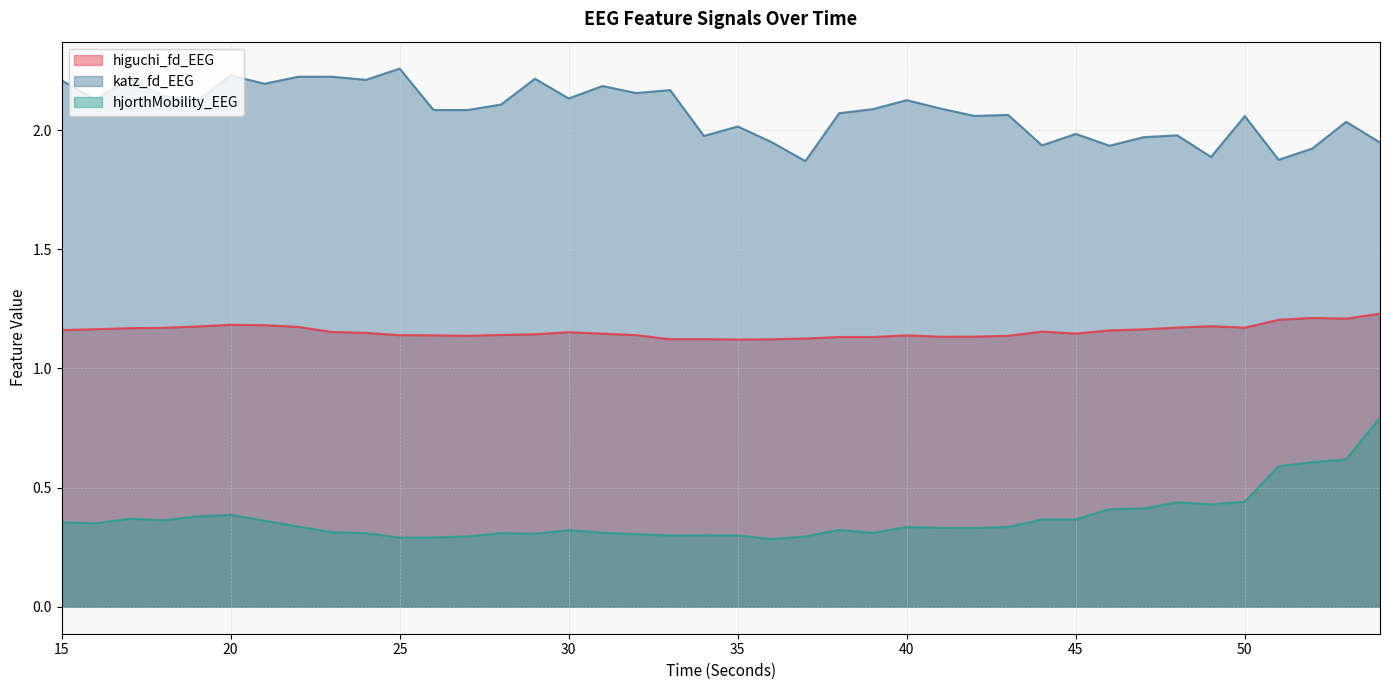

At which category is the sum across all series the highest?

54